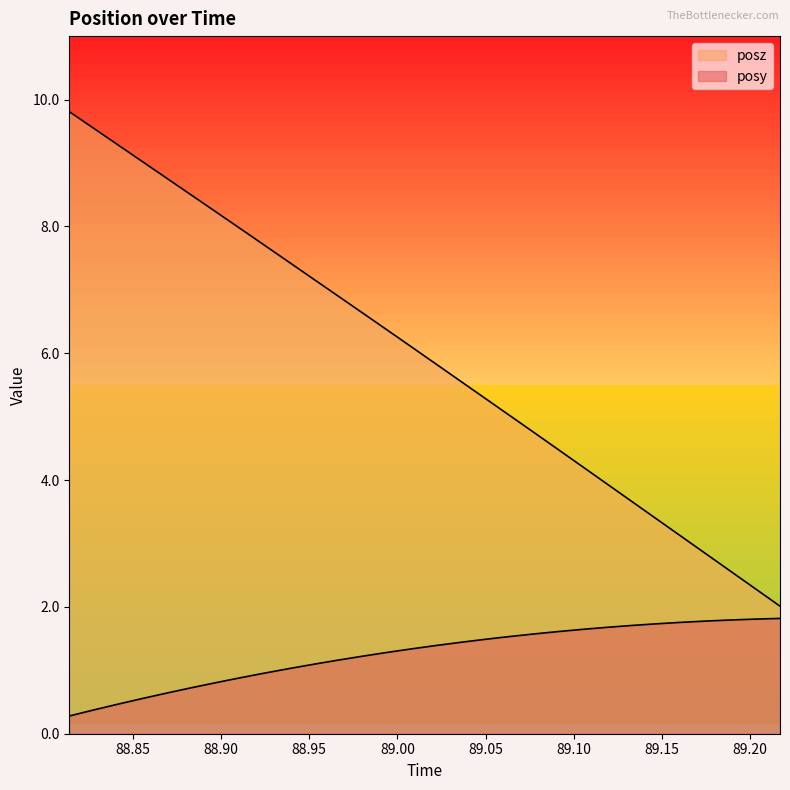

List the series in order of their overall mean, lowest first.

posy, posz